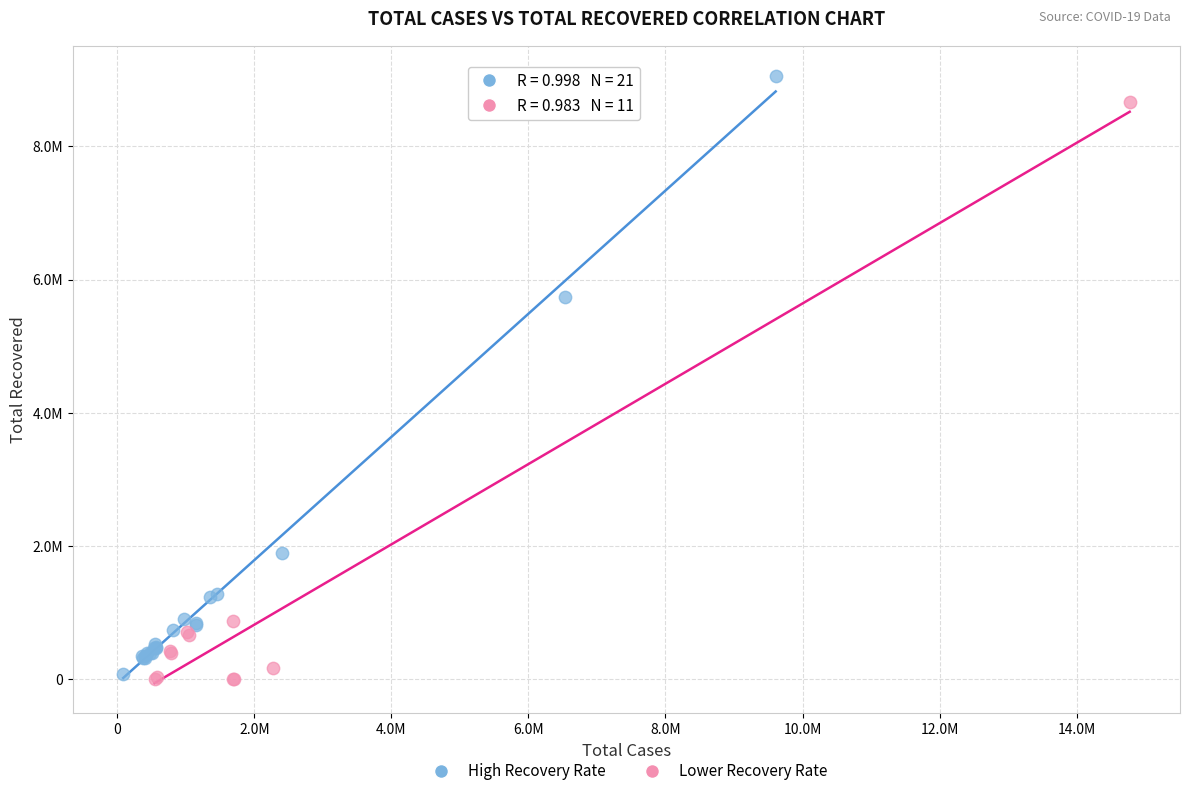

What are all the series names shown in the legend?

High Recovery Rate, Lower Recovery Rate